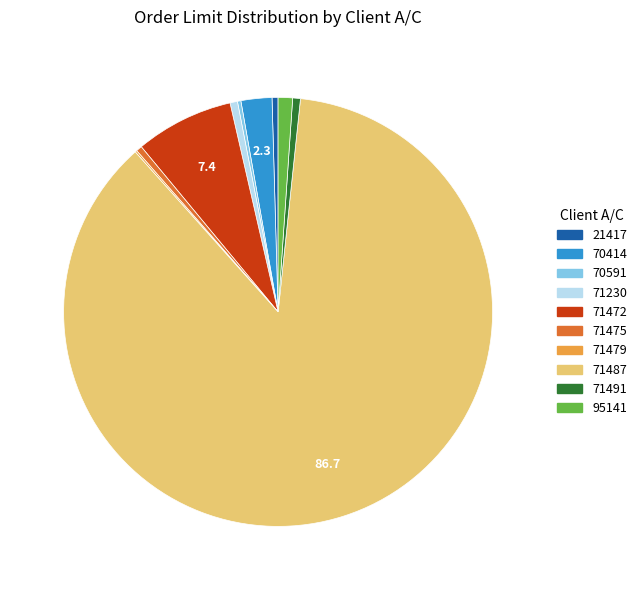

What is the largest slice in the pie chart?

71487